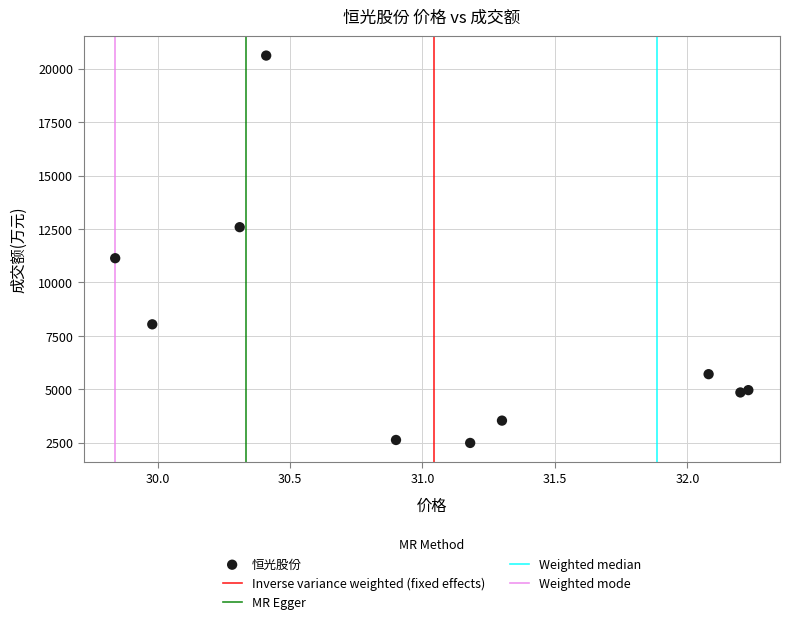

What Y value in the scatter plot is closest to 11554?

11136